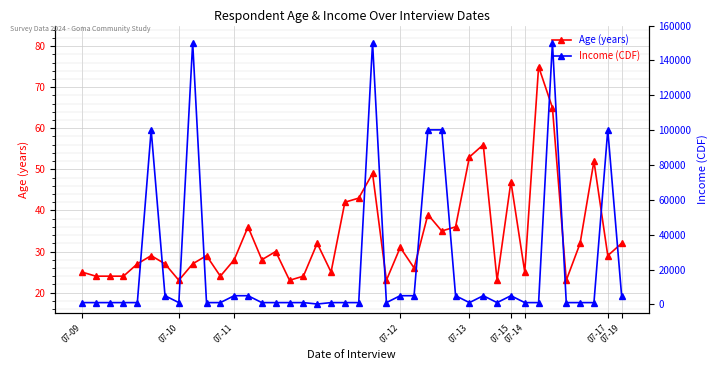

What is the average value of the Income (CDF) series?

23017